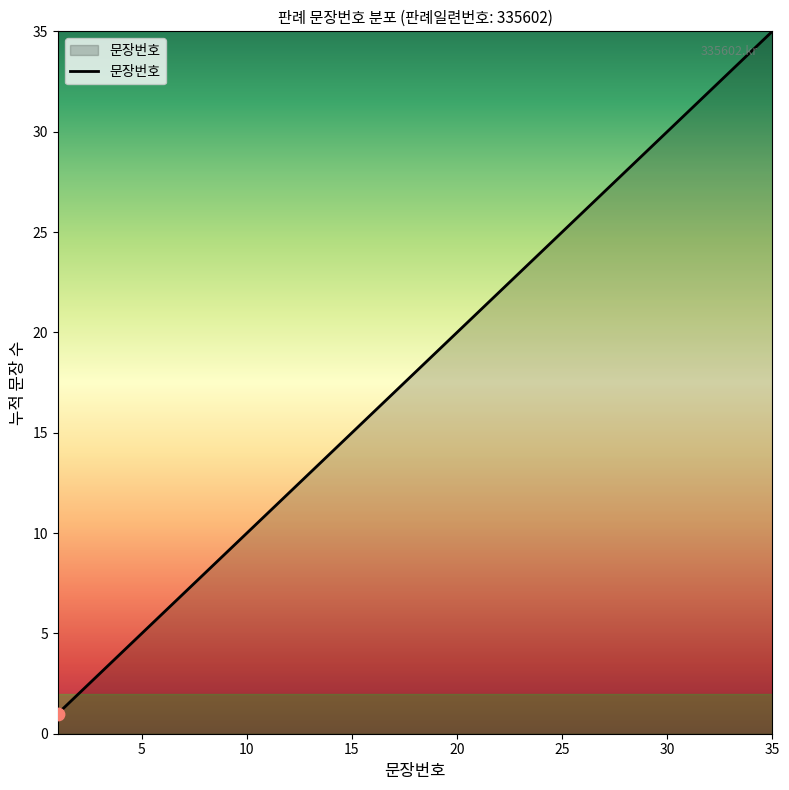

What is the difference between the maximum and minimum values?

34